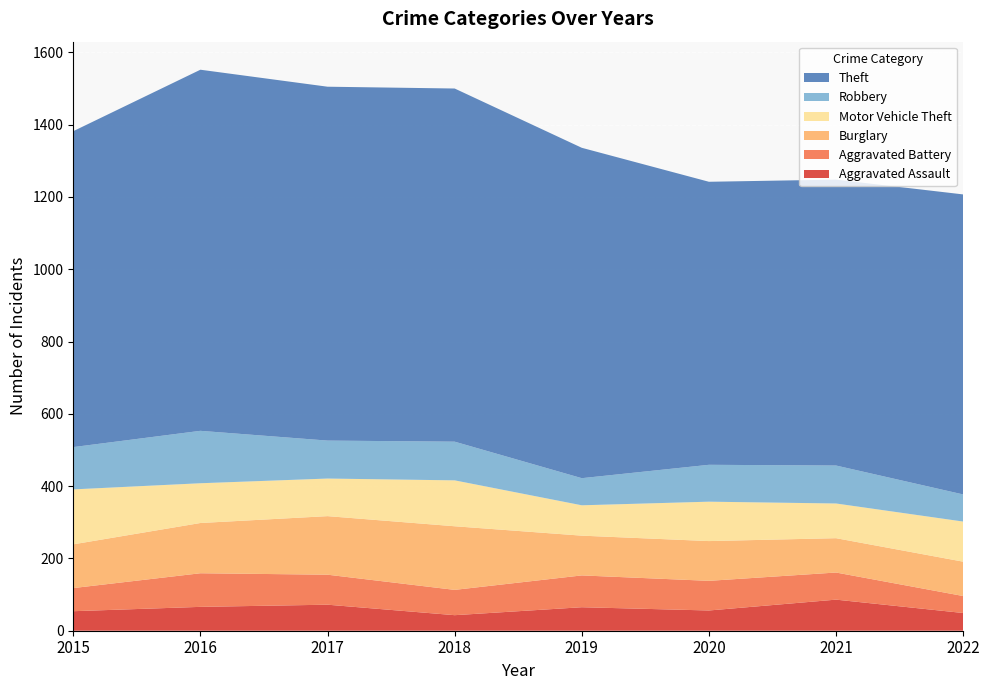

Reading right to left, what are all the values shown in this chart?

Aggravated Assault: 2022=49	2021=86	2020=56	2019=65	2018=43	2017=72	2016=66	2015=54
Aggravated Battery: 2022=47	2021=75	2020=82	2019=88	2018=70	2017=83	2016=93	2015=64
Burglary: 2022=95	2021=95	2020=110	2019=110	2018=176	2017=162	2016=139	2015=121
Motor Vehicle Theft: 2022=111	2021=96	2020=109	2019=84	2018=127	2017=104	2016=110	2015=152
Robbery: 2022=75	2021=105	2020=102	2019=75	2018=107	2017=105	2016=145	2015=117
Theft: 2022=830	2021=791	2020=783	2019=914	2018=977	2017=979	2016=999	2015=874